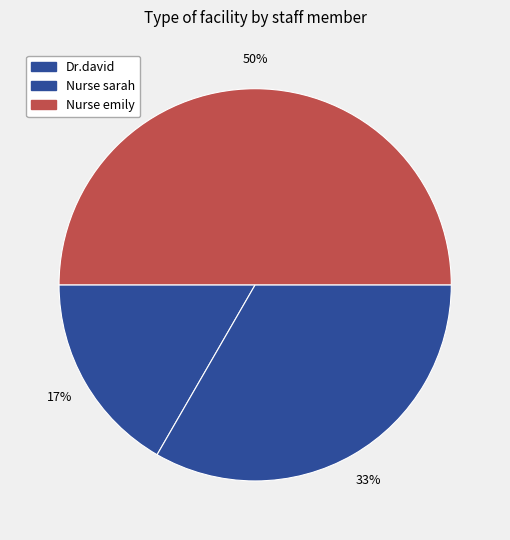

To the nearest percent, what is the difference between the largest and smallest slice percentages?

33%